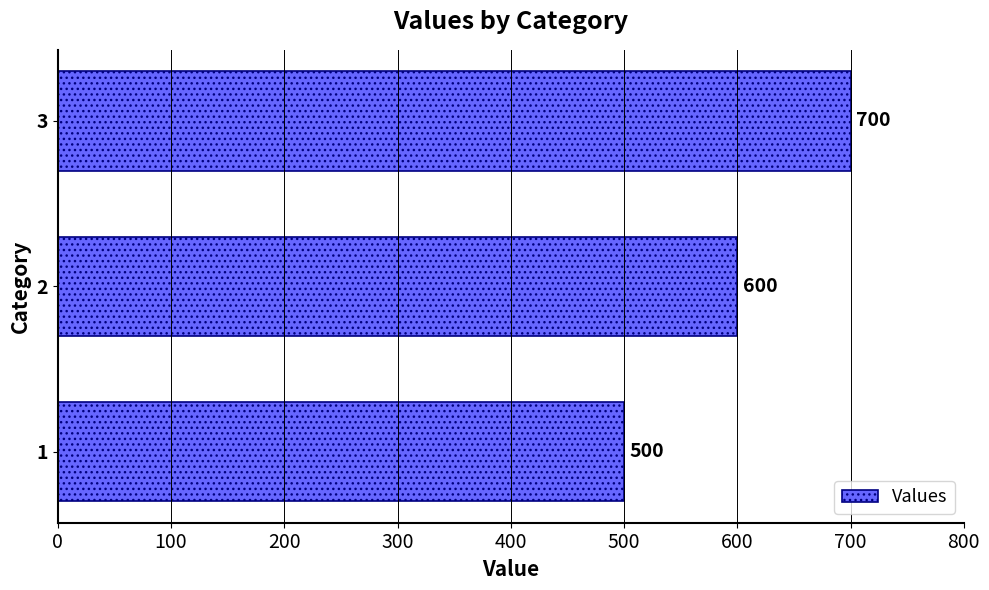

What is the sum of all values?

1800